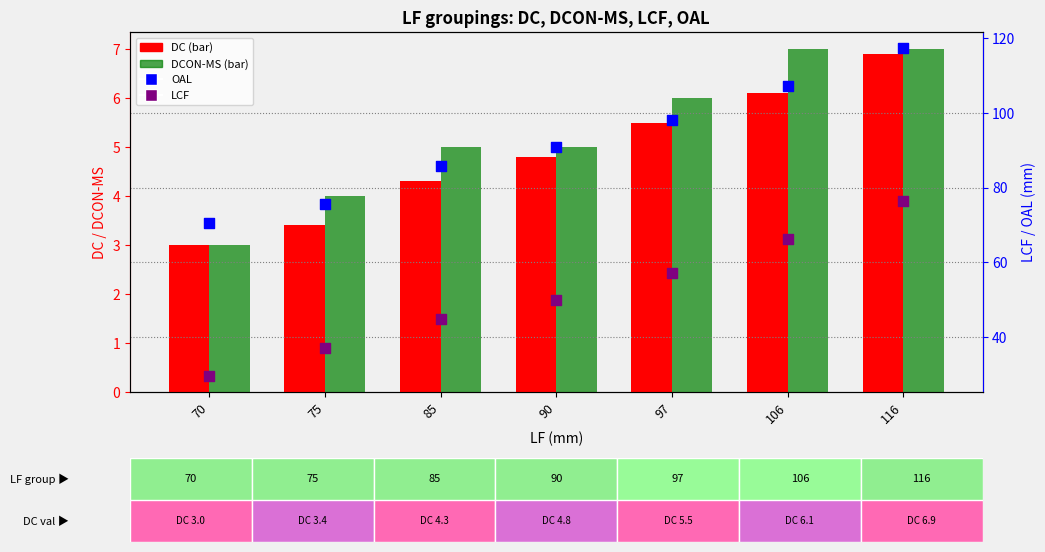

Which series contains the lowest Y value?

DC